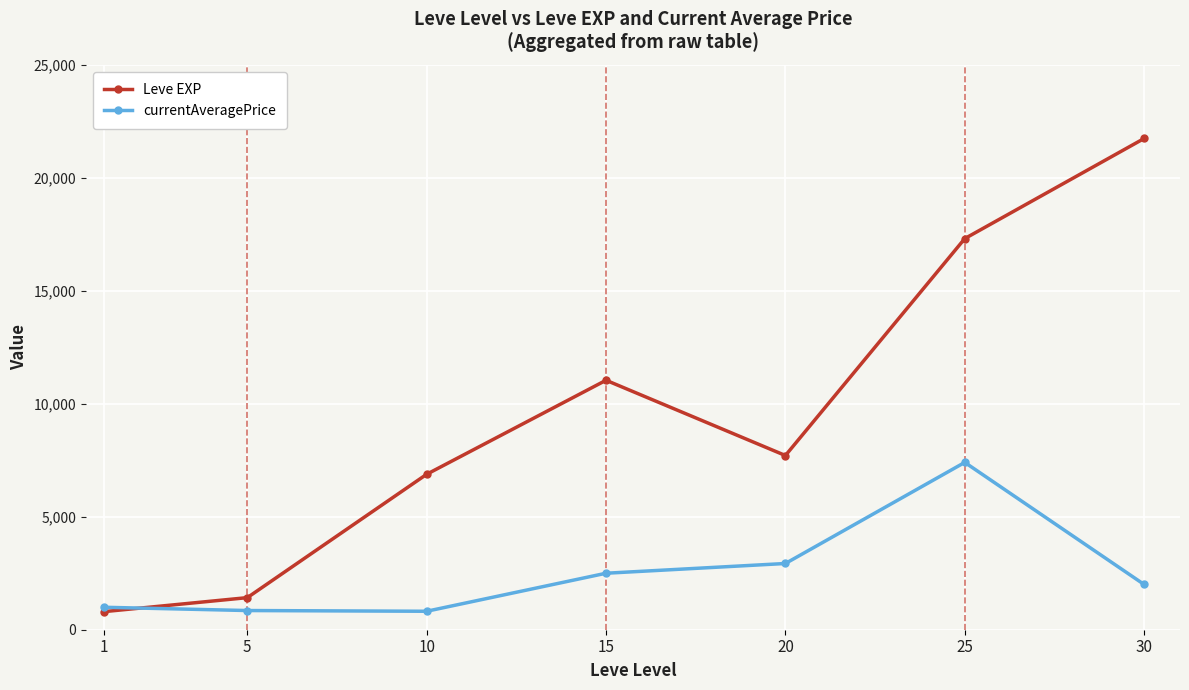

Rank the series by their average value, from lowest to highest.

currentAveragePrice, Leve EXP